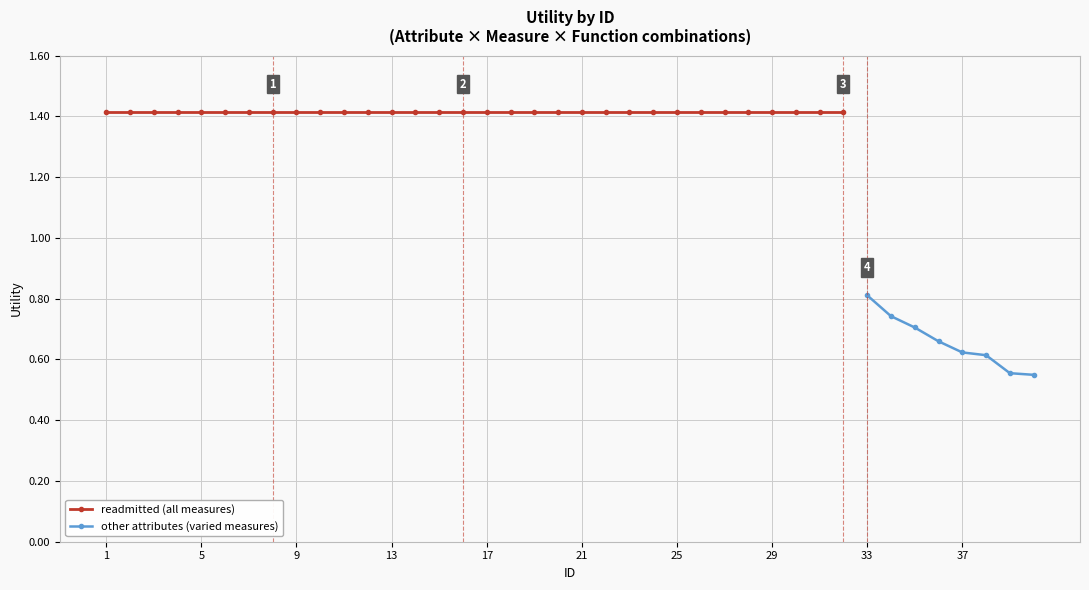

What is the smallest value displayed?

0.5